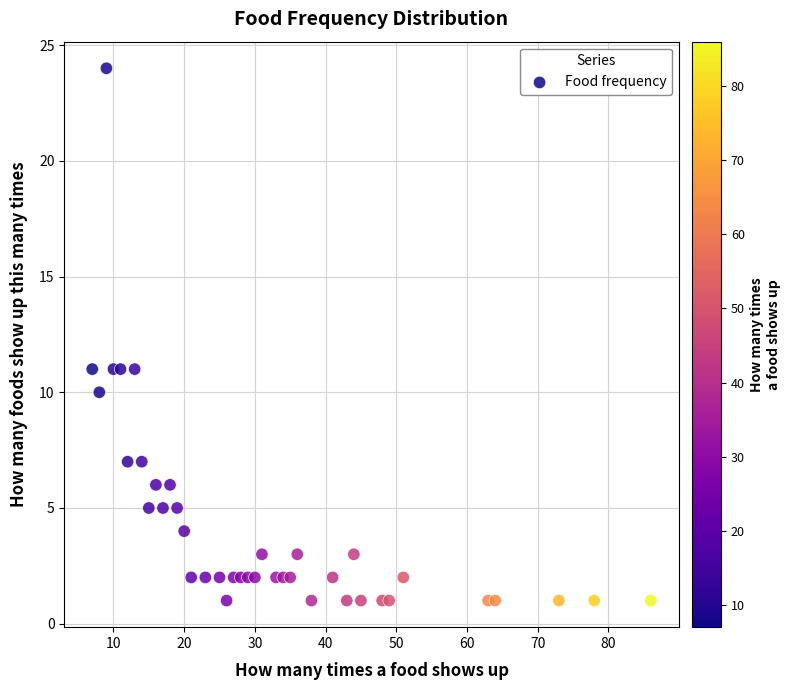

What is the range of Y values (max minus min)?

23